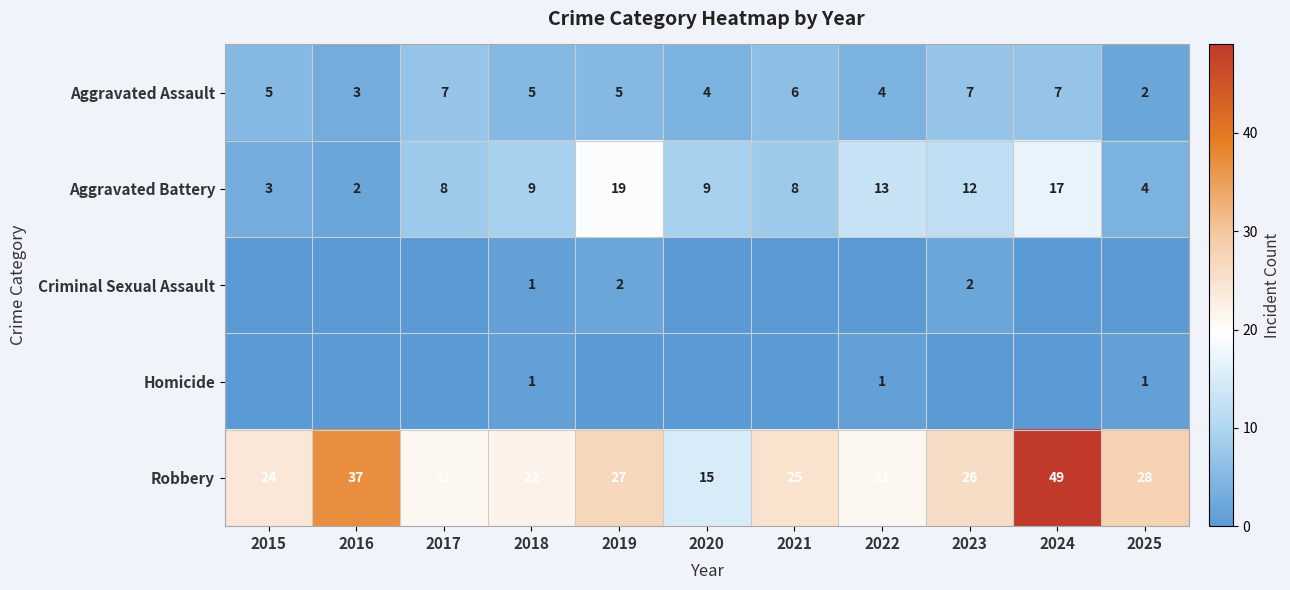

What is the average value of the Robbery series?

27